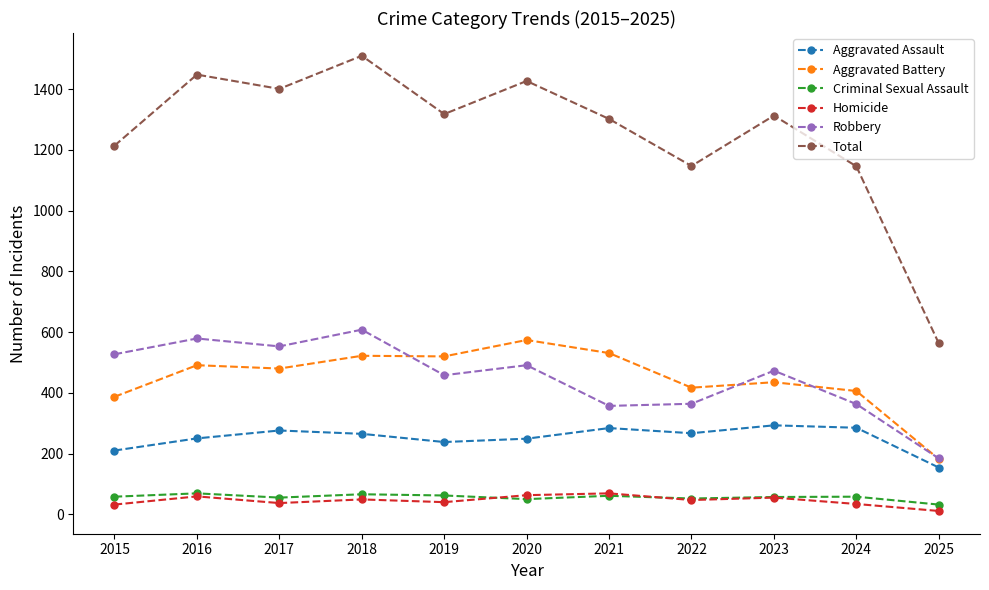

Which label corresponds to the largest value in the chart?

2018